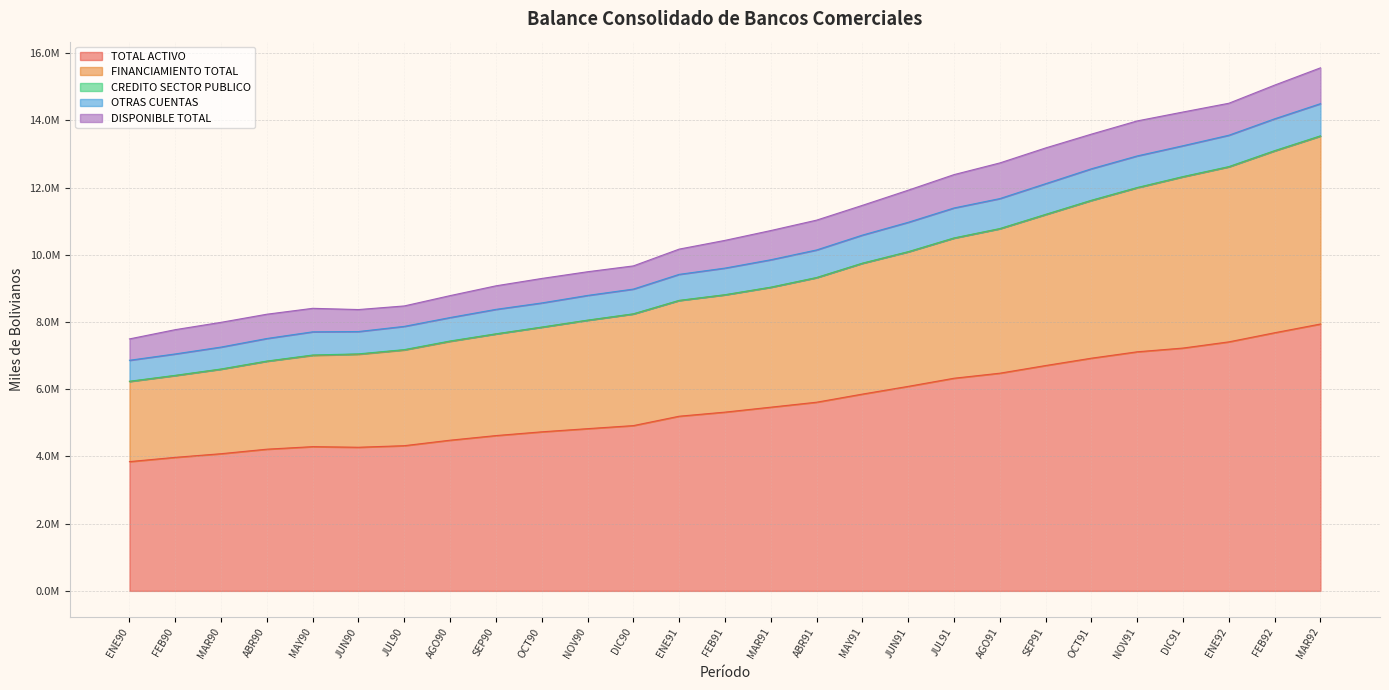

True or false: TOTAL ACTIVO has more than 0 points higher than both neighbors.

True